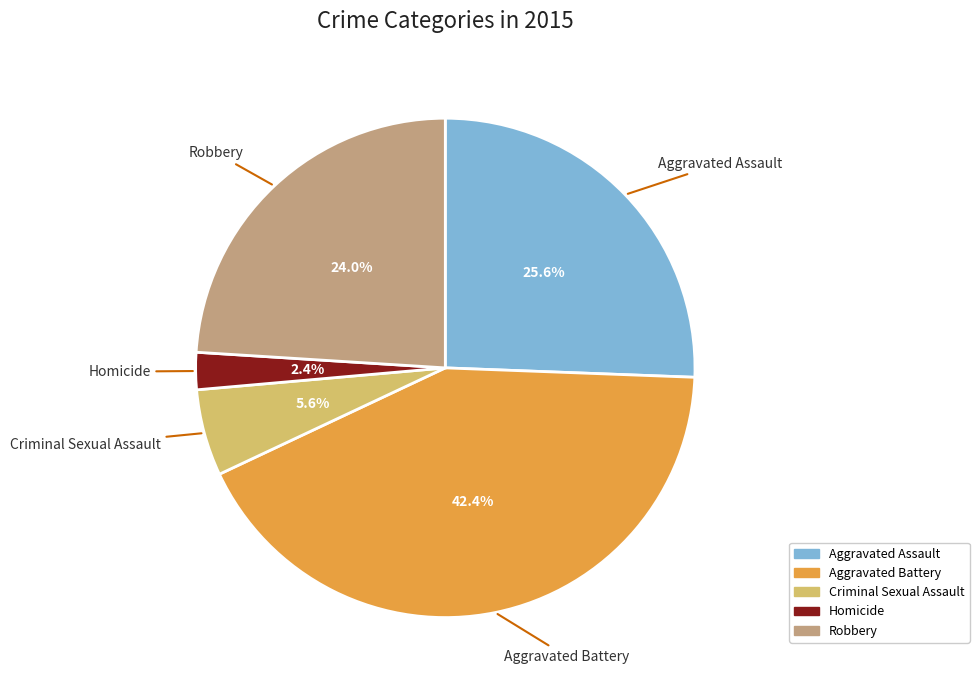

Between Homicide and Aggravated Assault, which is larger?

Aggravated Assault